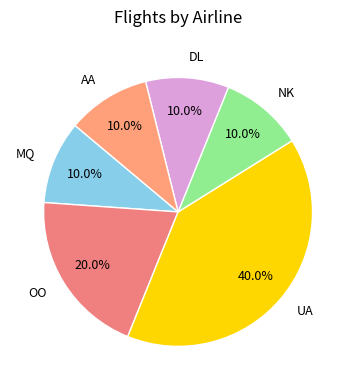

Approximately how many times larger is the value at DL compared to NK?

1.0